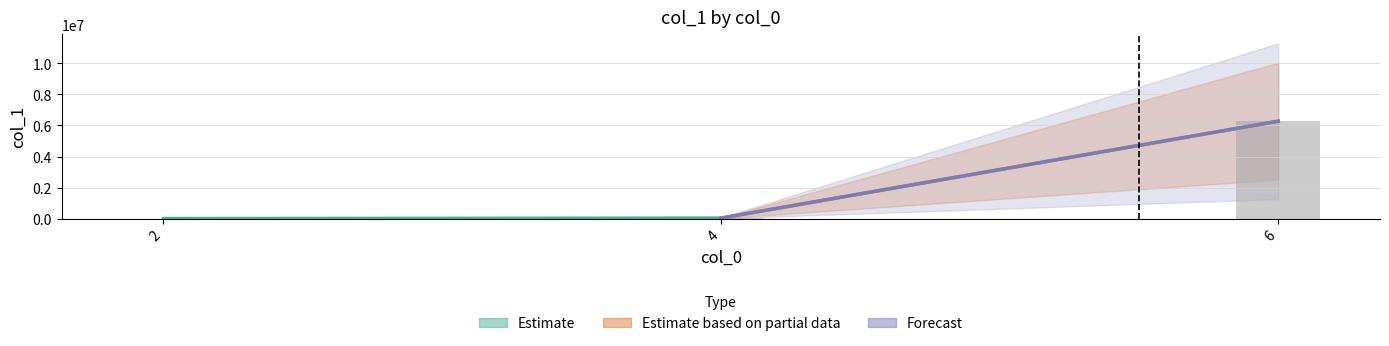

Are the bars horizontal?

No